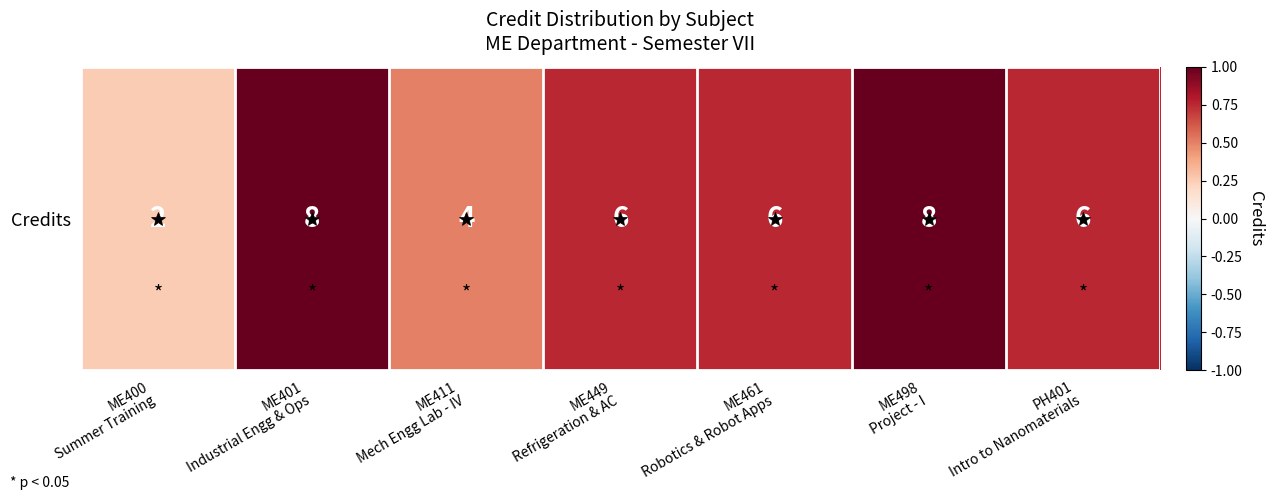

Which has a higher value, ME400
Summer Training or ME498
Project - I?

ME498
Project - I